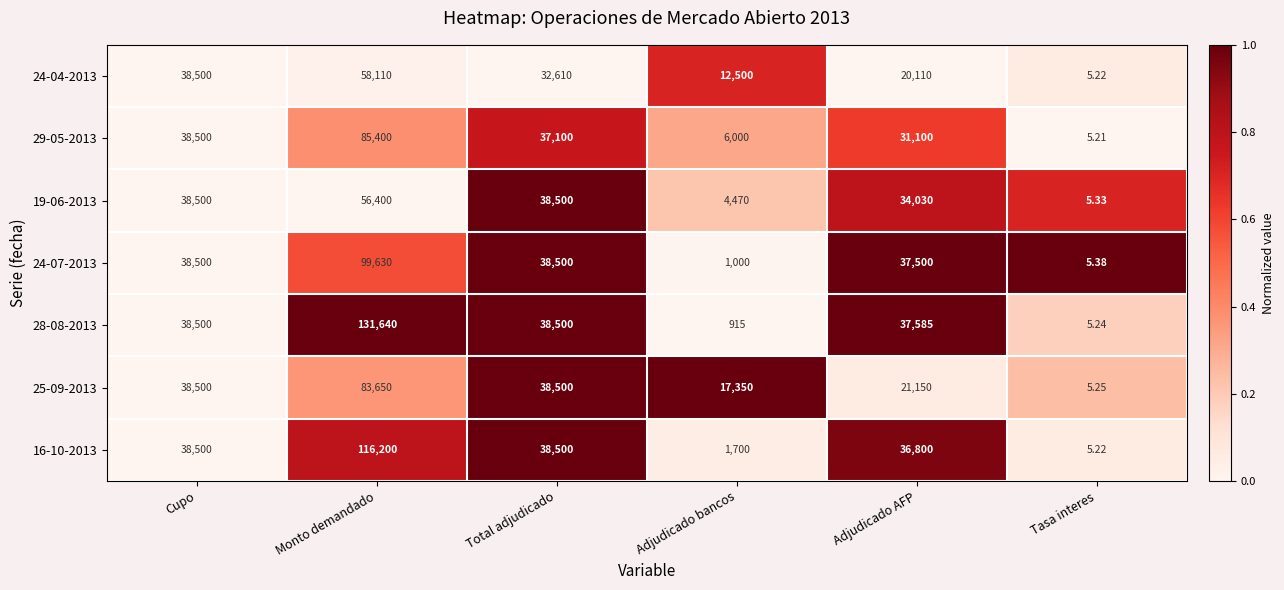

Which category has the lowest value across all series?

Tasa interes